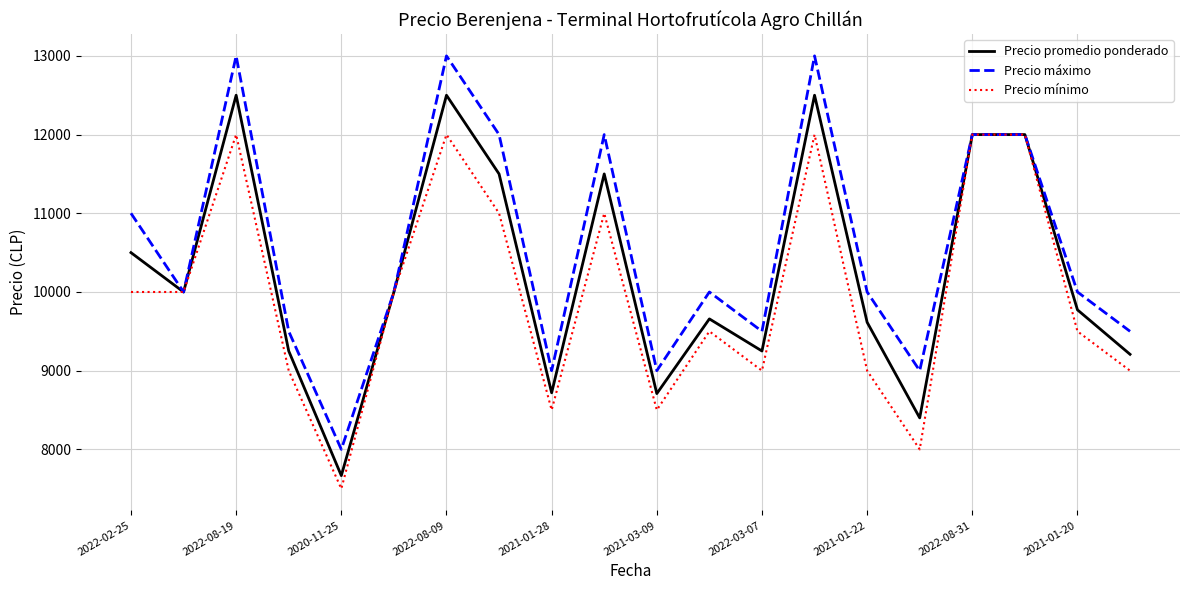

Does the chart have visible grid lines?

Yes